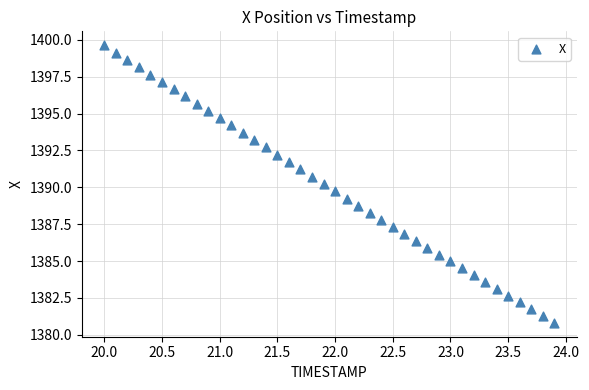

What is the range of Y values (max minus min)?

18.8